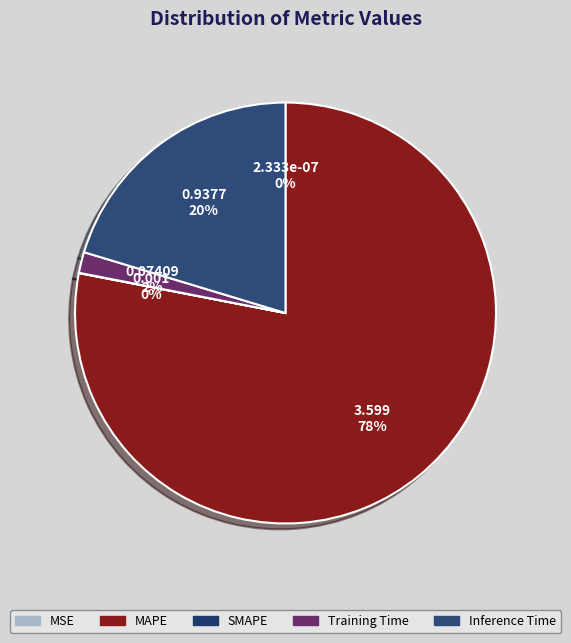

Does Training Time account for over 50% of the chart?

No